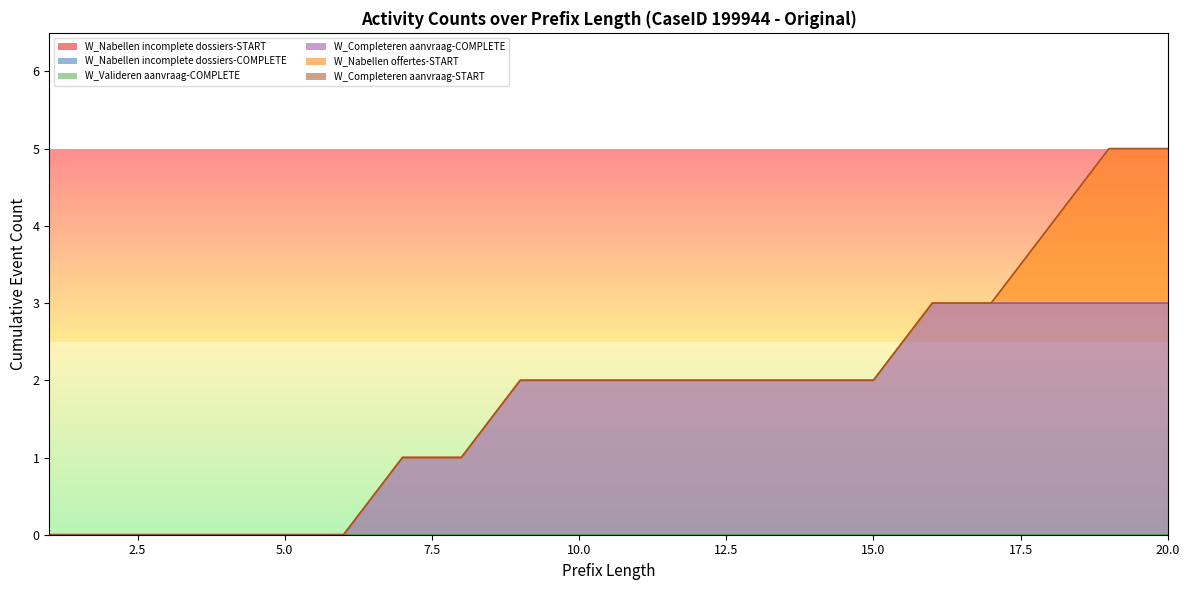

Which category has the highest value in the W_Nabellen incomplete dossiers-COMPLETE series?

1